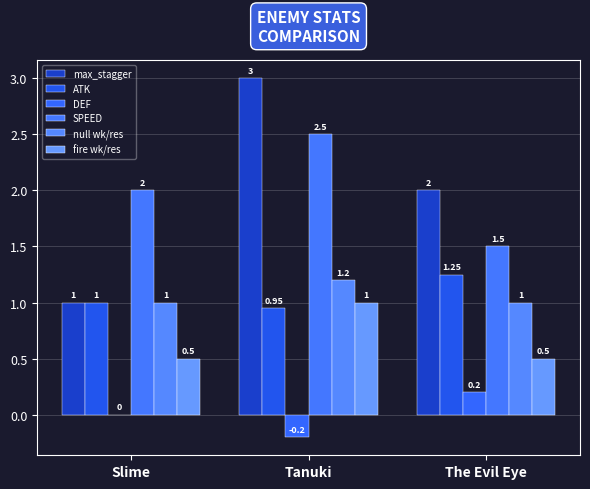

How many data points in null wk/res are above 1?

1